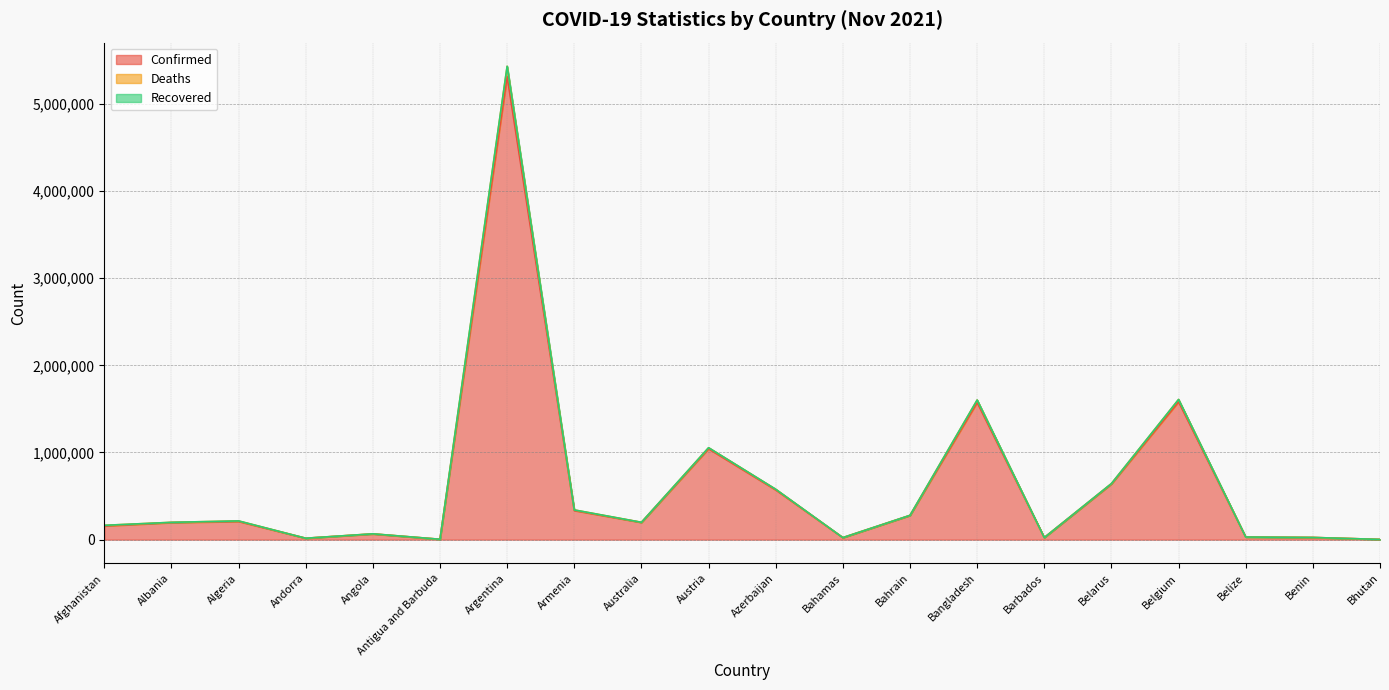

Which has a higher value, Australia or Angola?

Australia